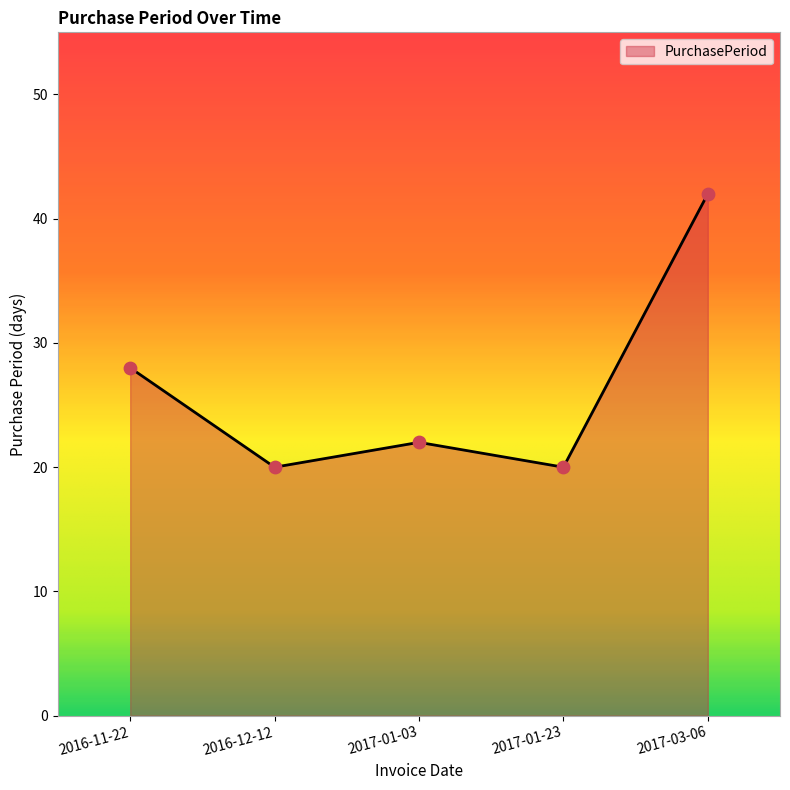

What is the change in value from 2017-01-03 to 2017-03-06?

+20